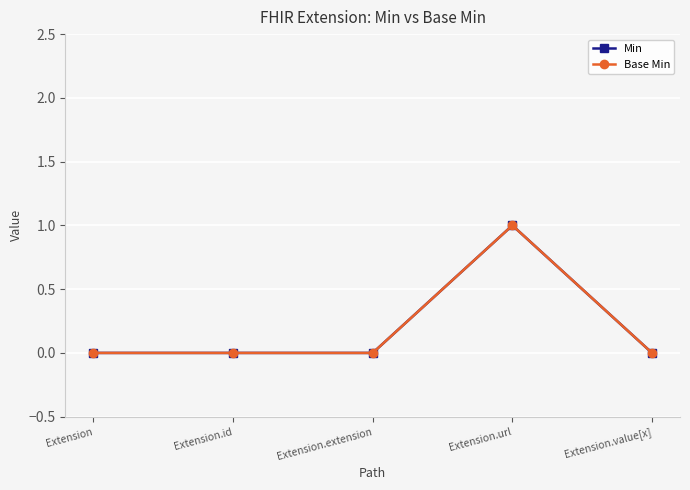

How many Min values are between 0 and 1?

5